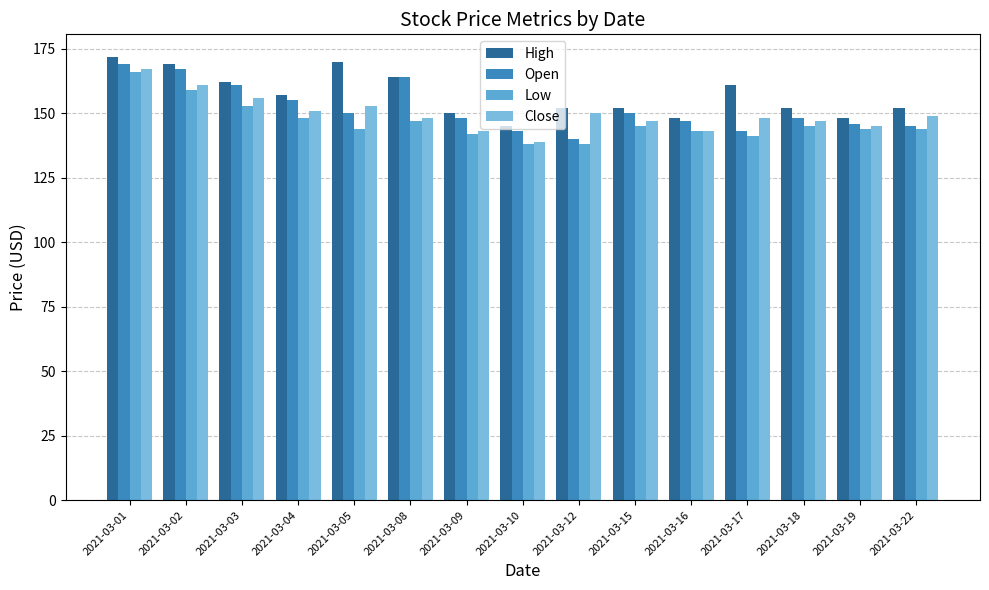

How many series are shown in this chart?

4